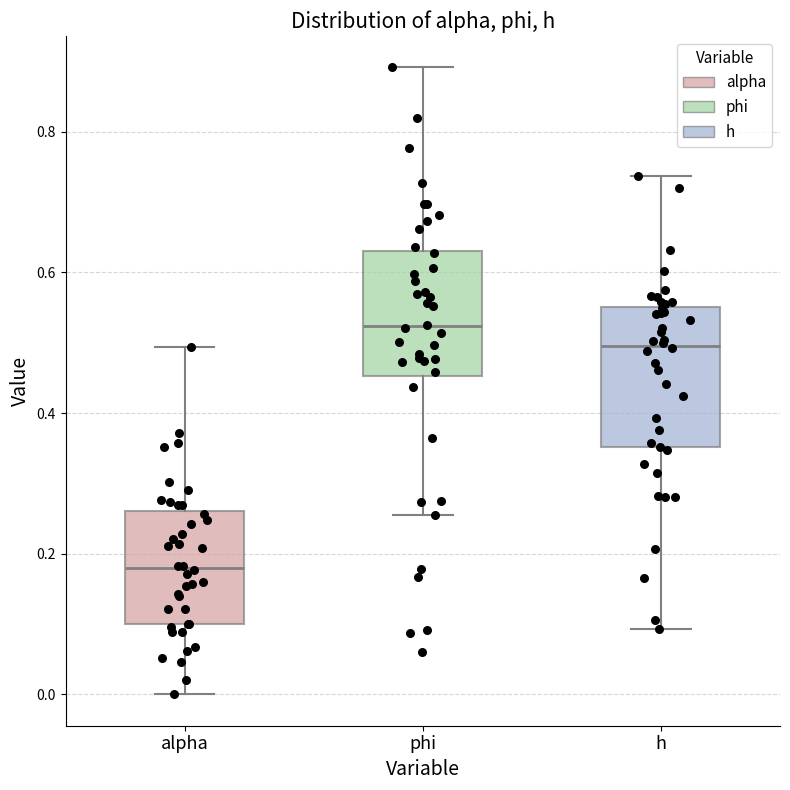

Which box has the highest median line?

phi